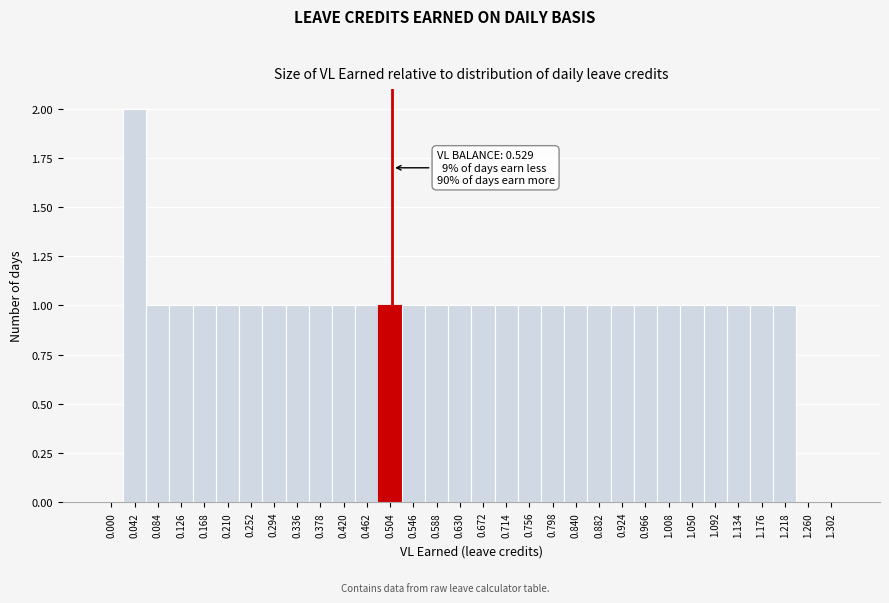

At which category does the chart reach its peak across all series?

0.042